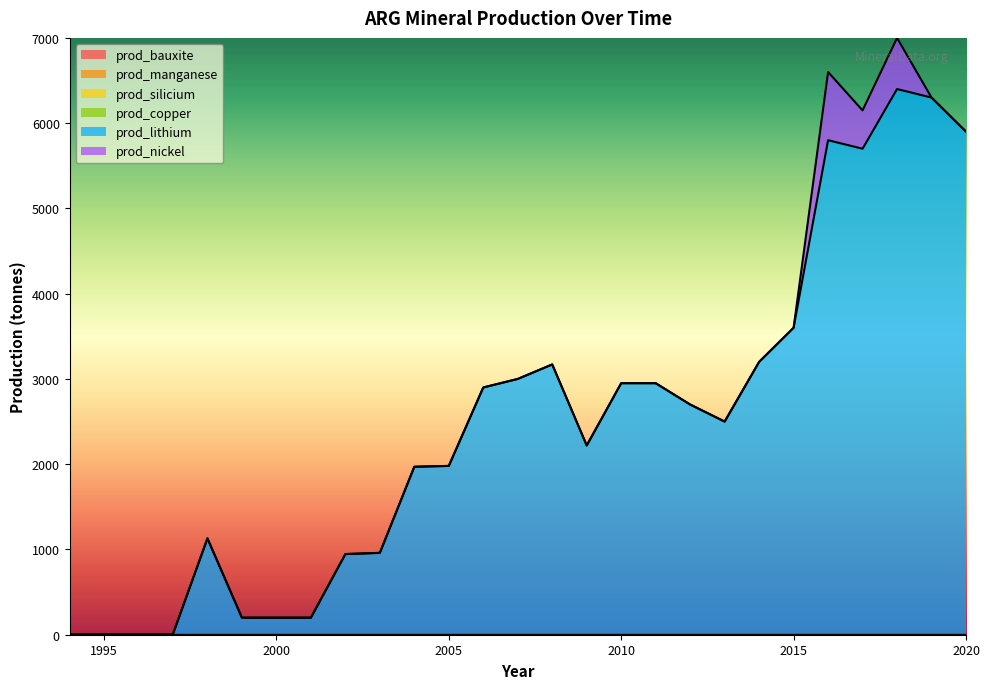

What is the total value across all series at 2020?

5900